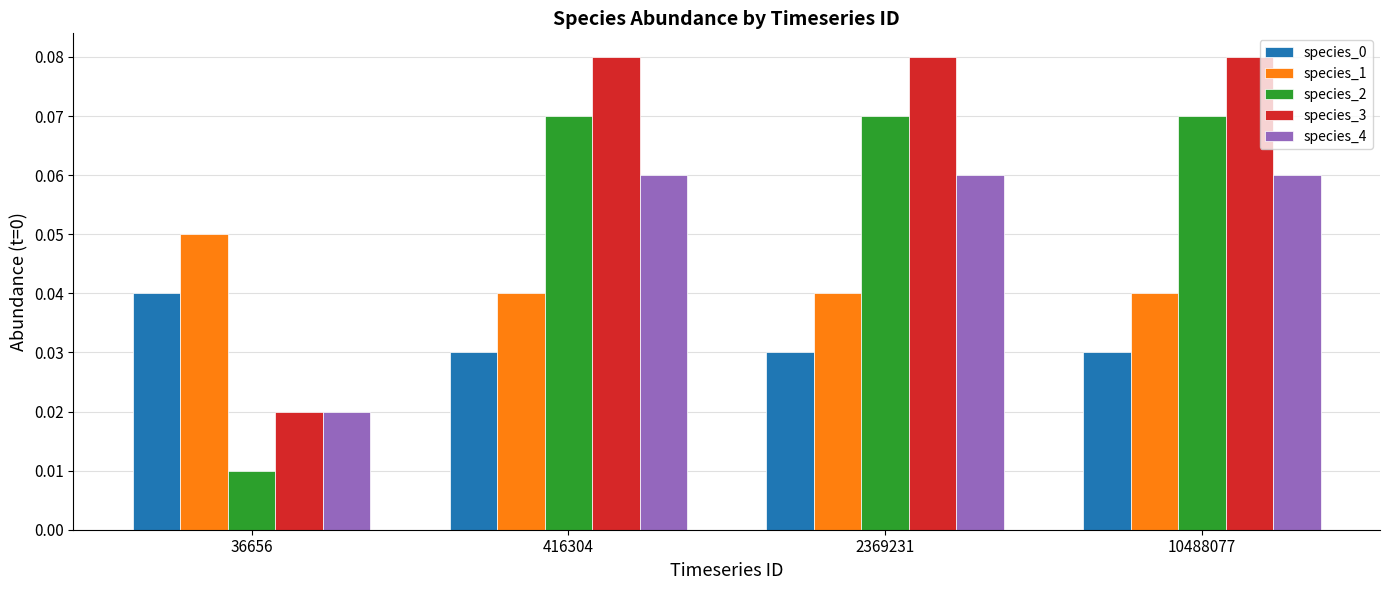

What is the sum of all species_3 values?

0.3